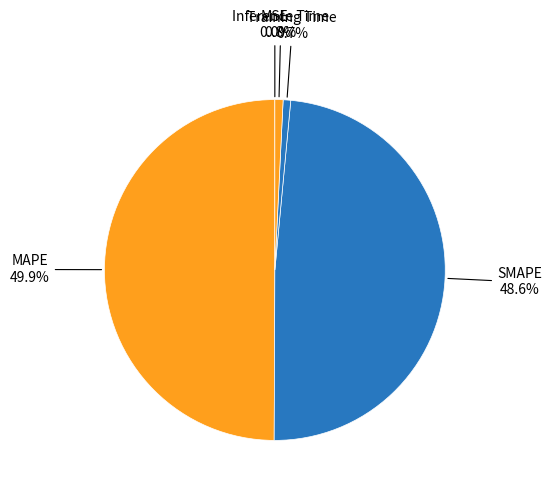

Combined, do MAPE and Training Time account for over 50%?

Yes